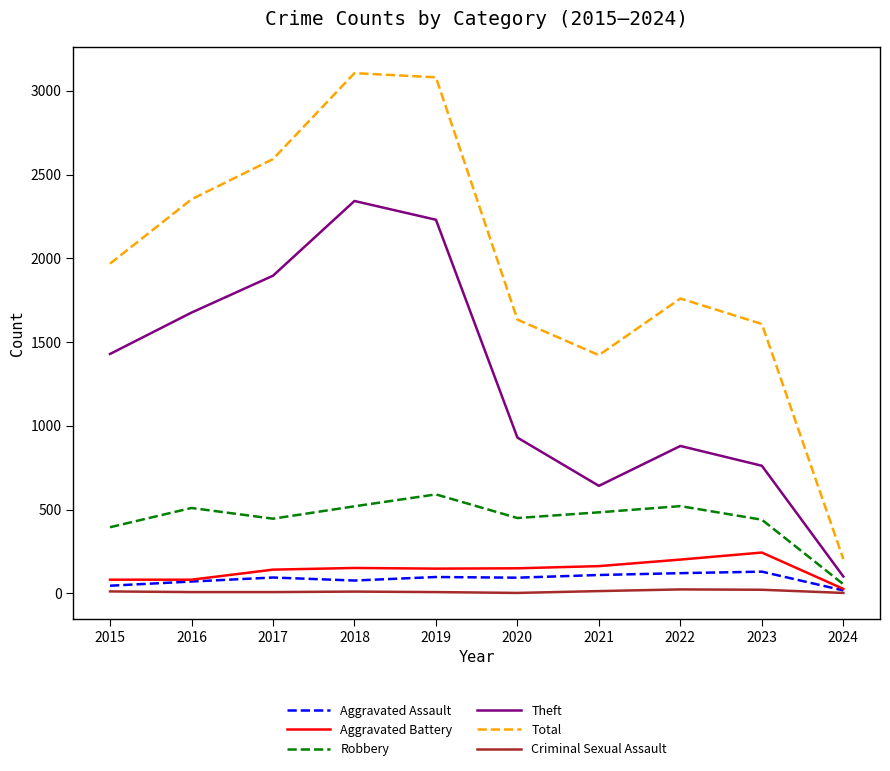

Count the number of categories in the chart.

10